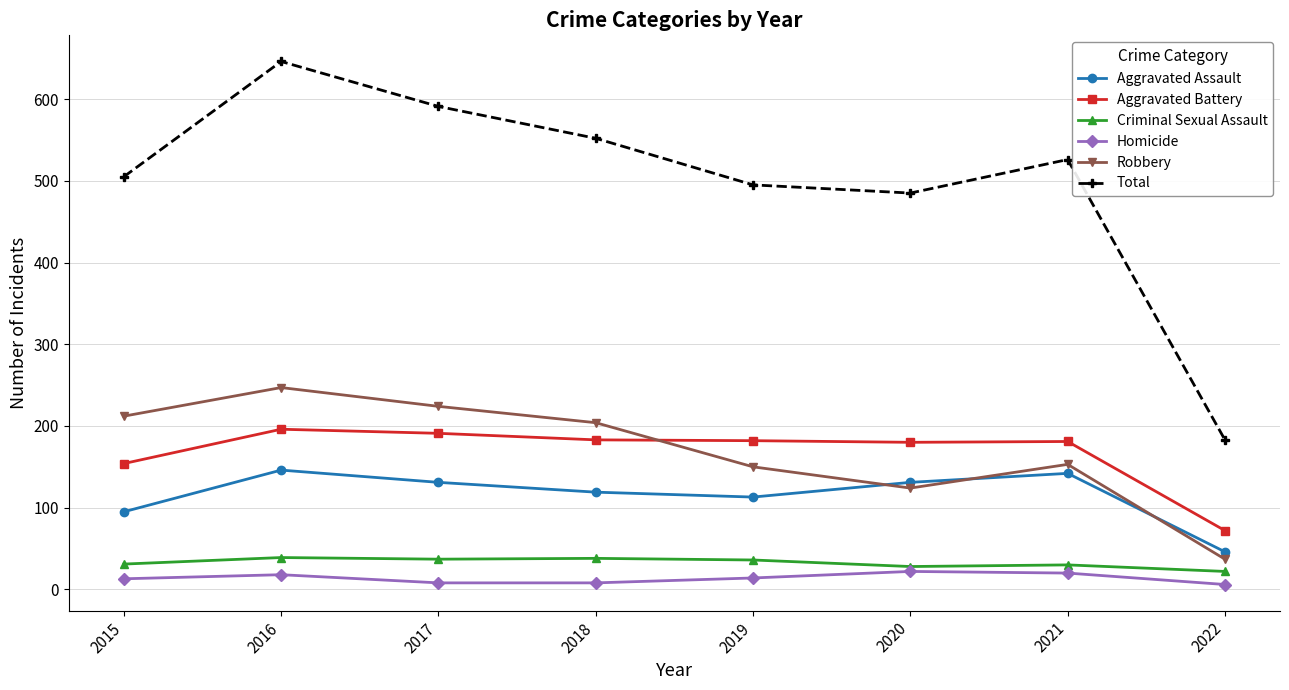

True or false: Aggravated Assault has more than 2 points higher than both neighbors.

False